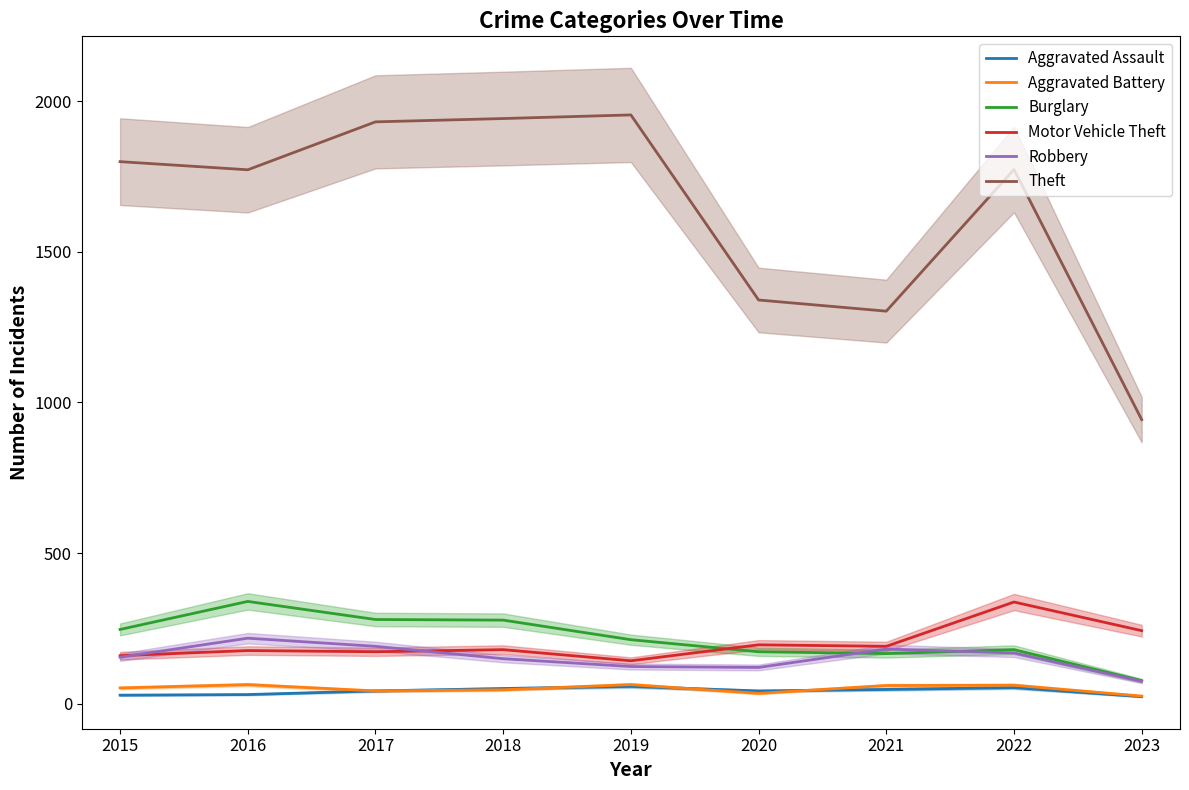

Is this an area chart (filled region under the line)?

No